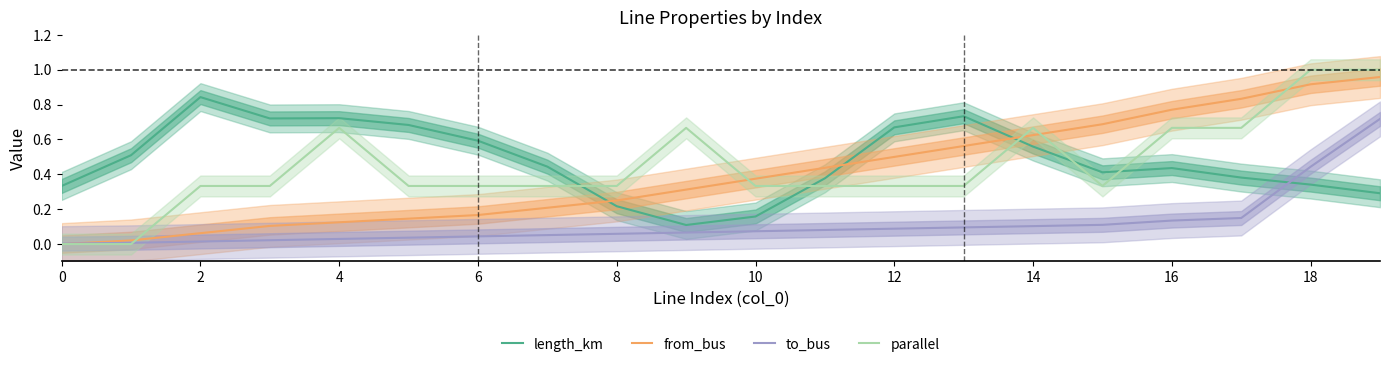

What are all the series names shown in the legend?

length_km, from_bus, to_bus, parallel